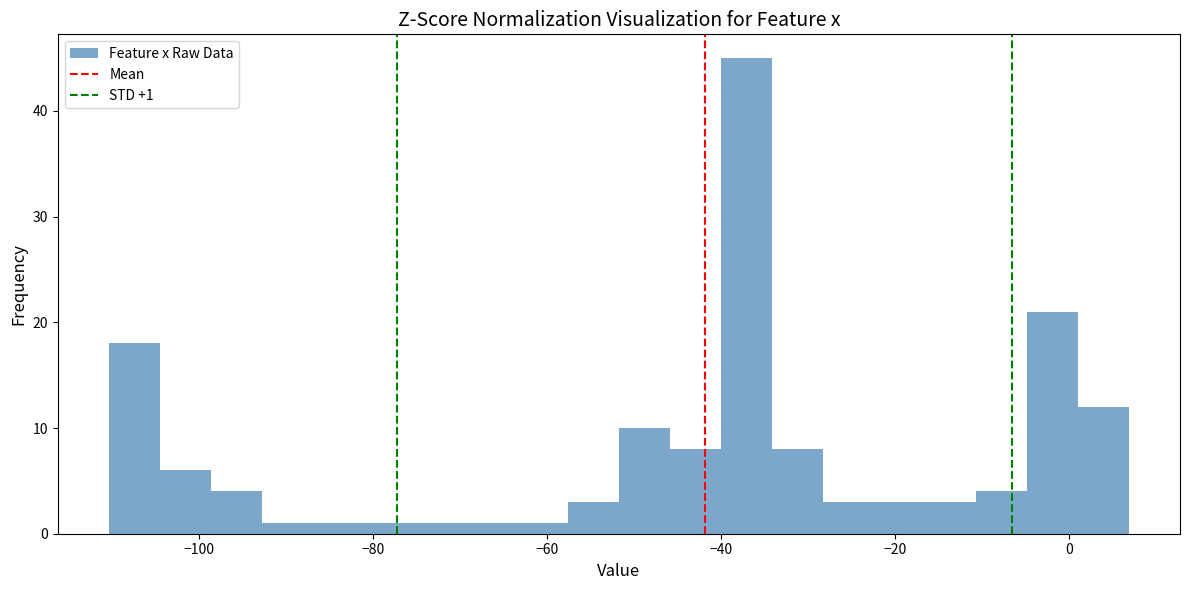

Read against the x-axis, roughly where is the centre of the tallest bar?

-38